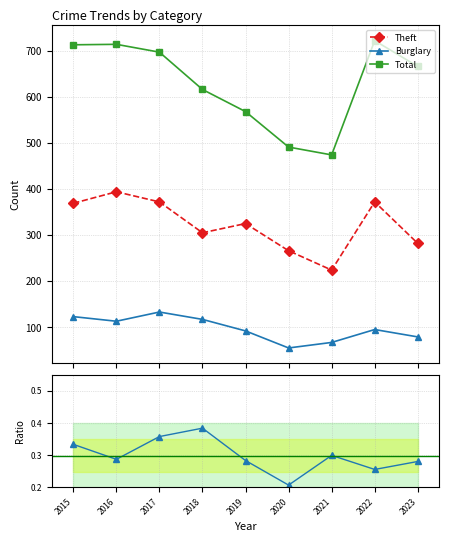

How many data points in Theft are above 325?

4